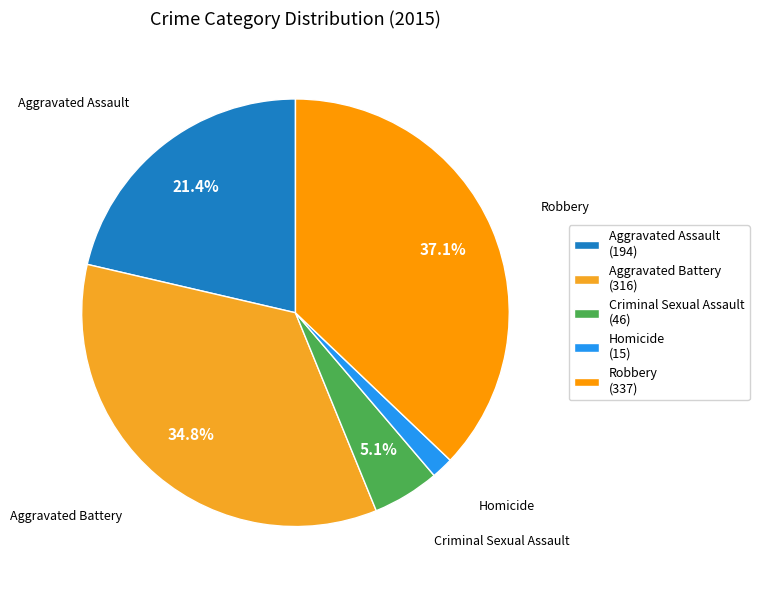

To the nearest percent, what is the combined percentage of Homicide and Criminal Sexual Assault?

7%